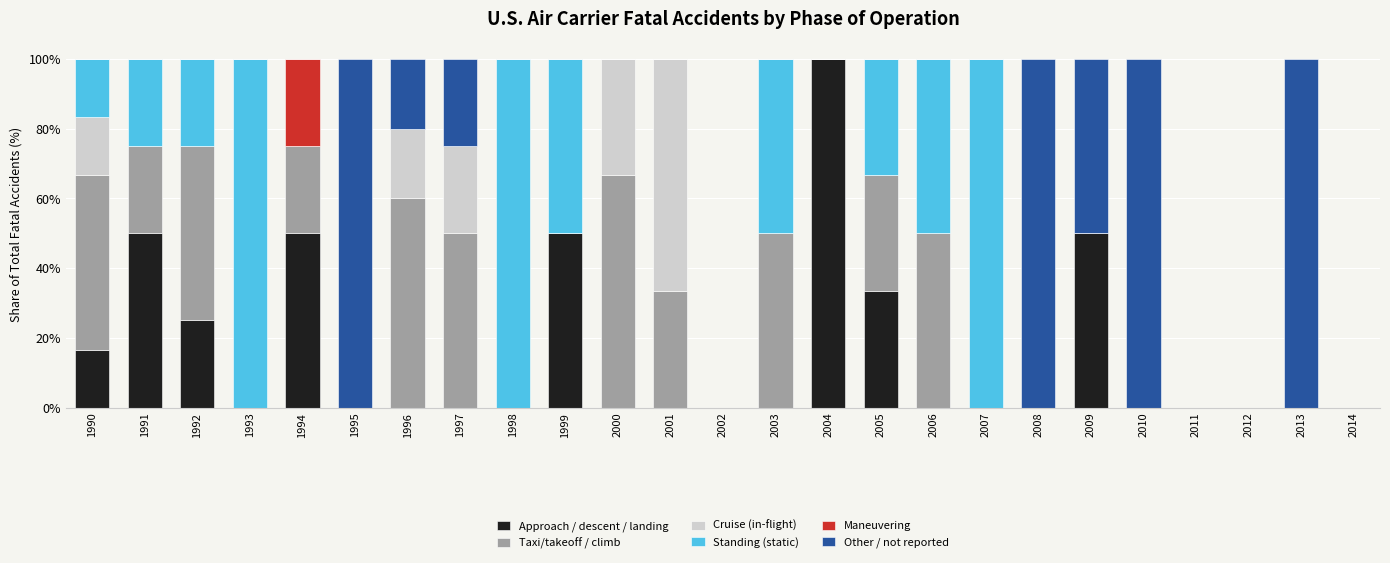

What is the maximum value for Approach / descent / landing?

100.0